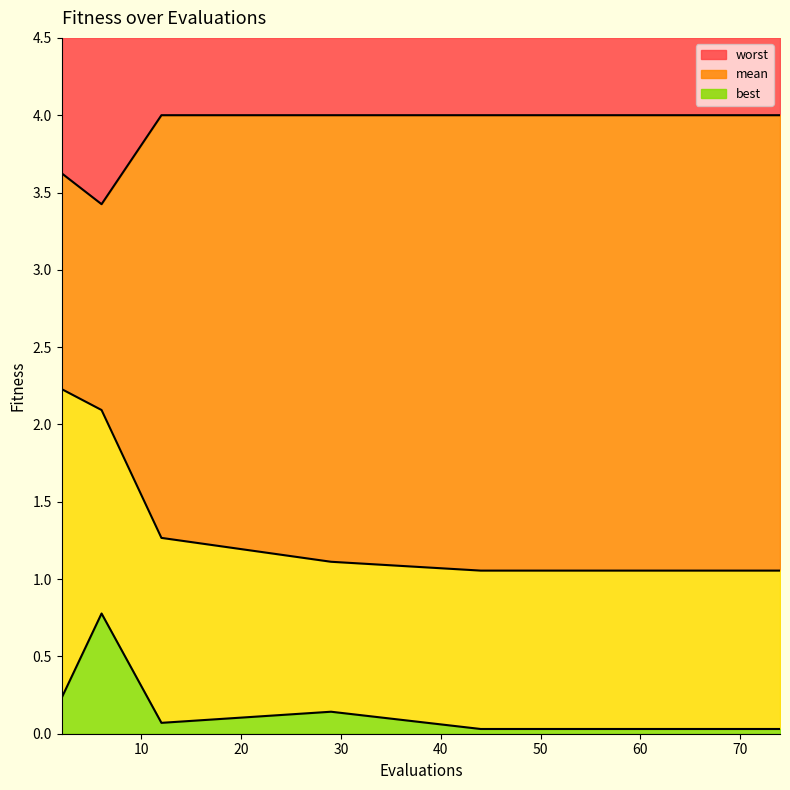

At which category does worst reach its first local valley?

6